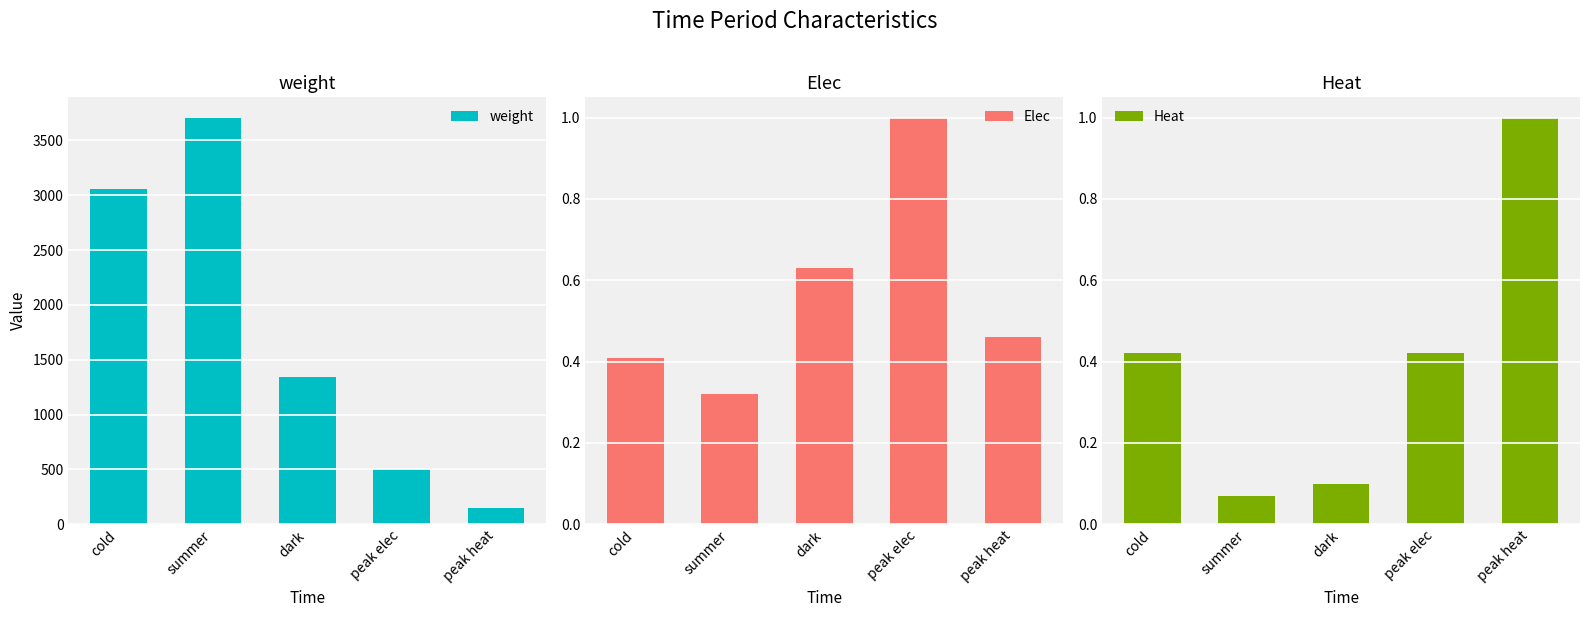

Reading right to left, list all the values displayed in this chart.

weight: peak heat=150.0	peak elec=508.0	dark=1339.0	summer=3708.0	cold=3055.0
Elec: peak heat=0.5	peak elec=1.0	dark=0.6	summer=0.3	cold=0.4
Heat: peak heat=1.0	peak elec=0.4	dark=0.1	summer=0.1	cold=0.4